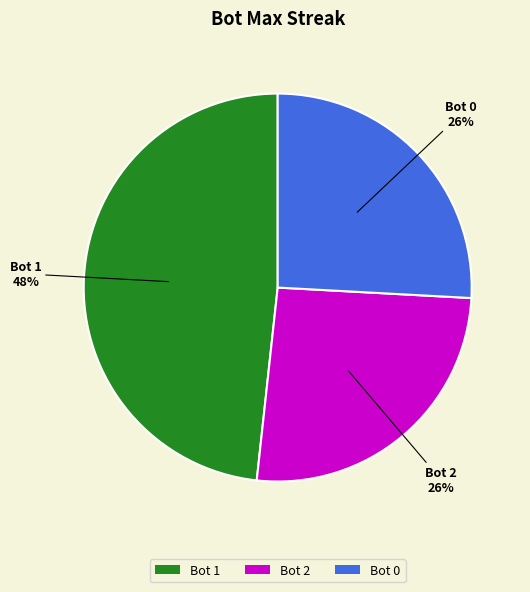

True or false: Bot 2 accounts for 15% of the total.

False